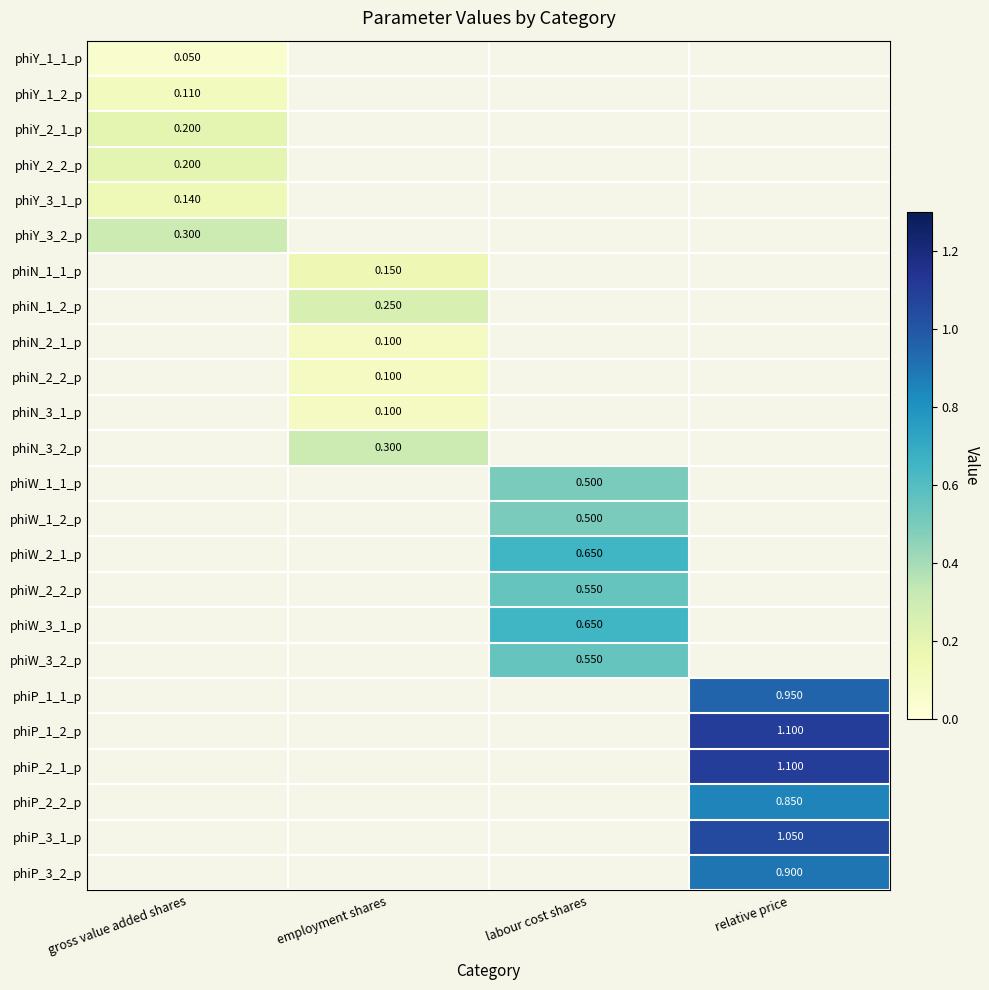

Which has a higher value, gross value added shares or employment shares?

employment shares